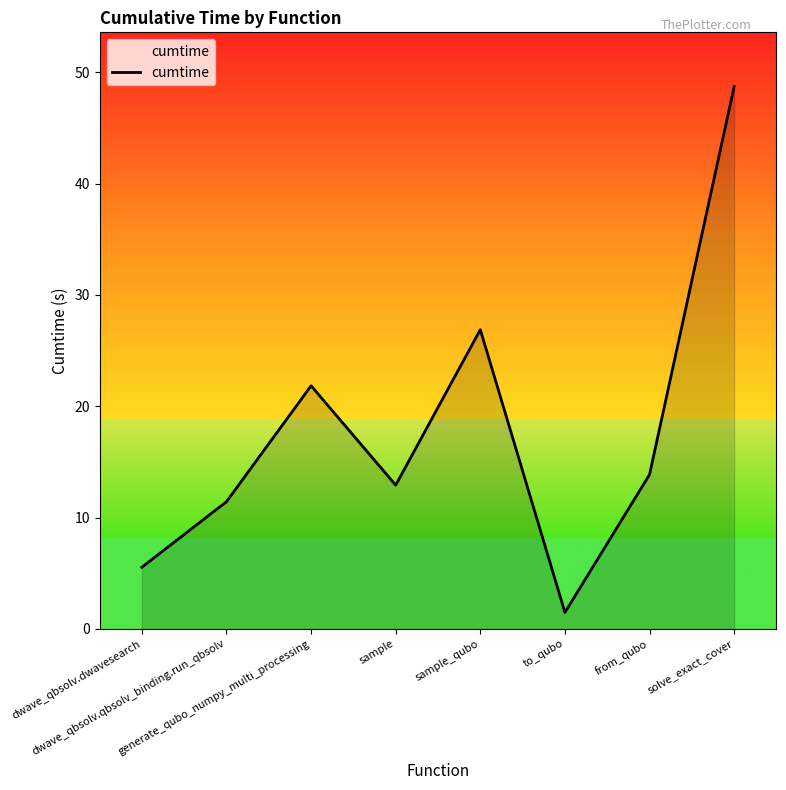

List the labels in order of value, largest first.

solve_exact_cover, sample_qubo, generate_qubo_numpy_multi_processing, from_qubo, sample, dwave_qbsolv.qbsolv_binding.run_qbsolv, dwave_qbsolv.dwavesearch, to_qubo